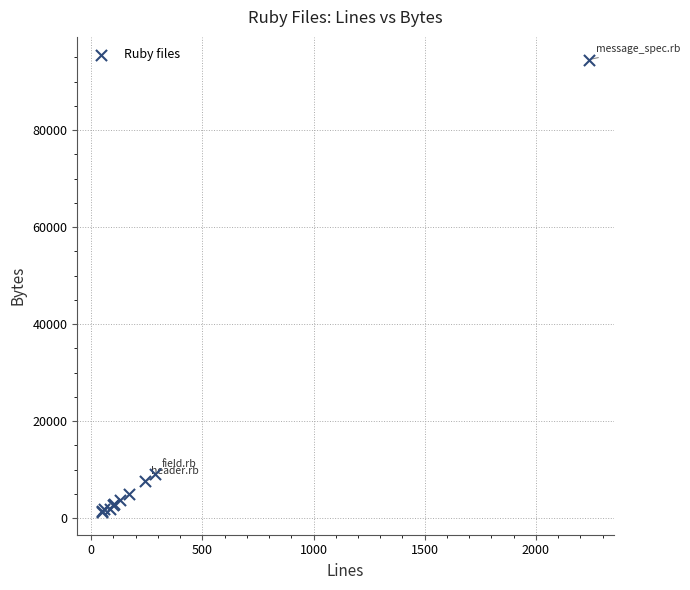

What Y value in the scatter plot is closest to 47889?

9048